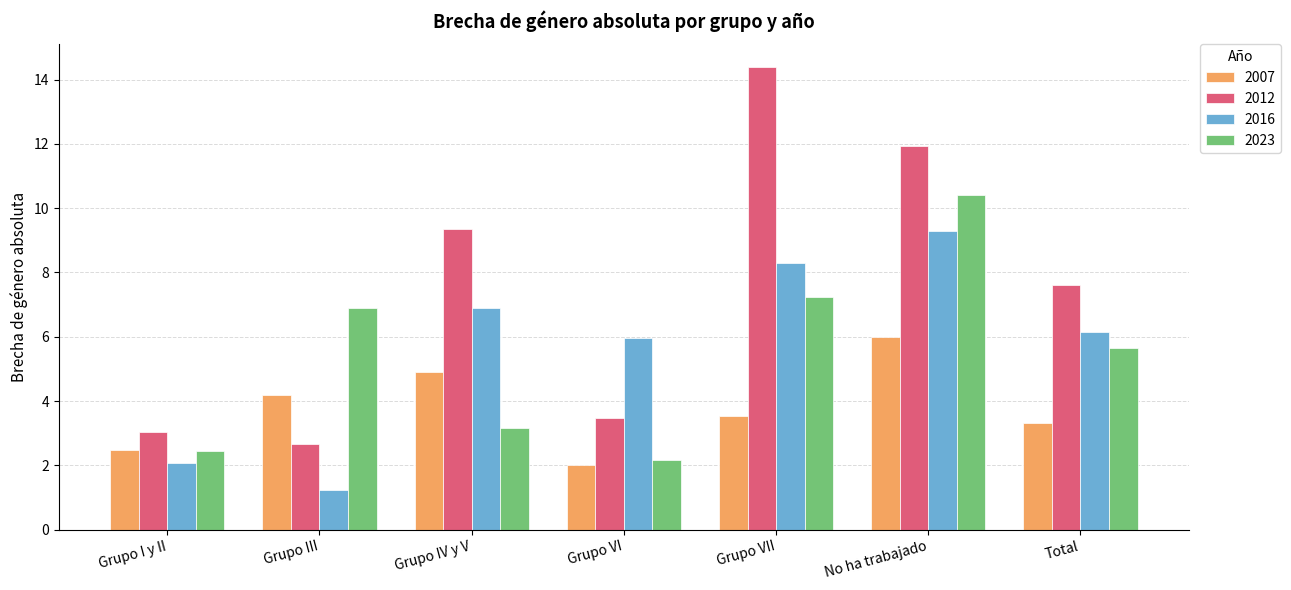

The value of 2012 at Grupo I y II is 3.0. True or false?

True